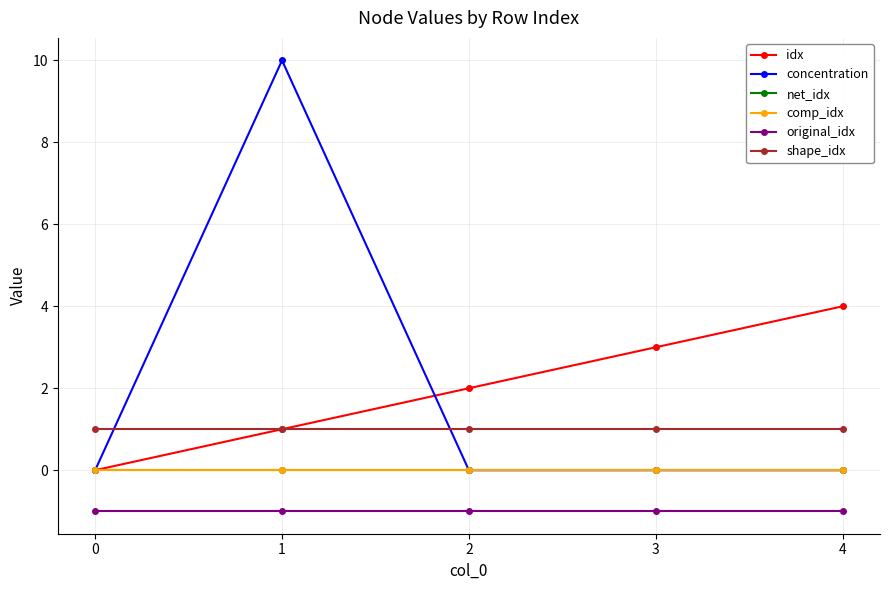

Is this an area chart (filled region under the line)?

No